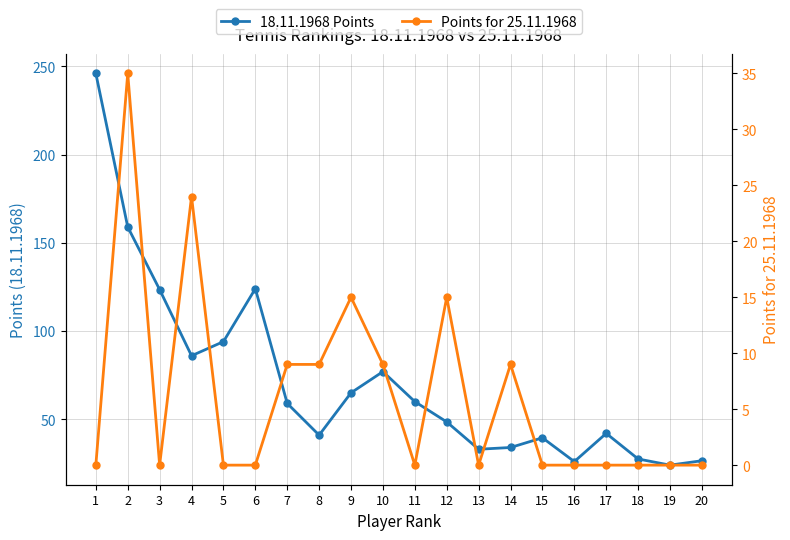

At which label is 18.11.1968 Points closest to 135?

6